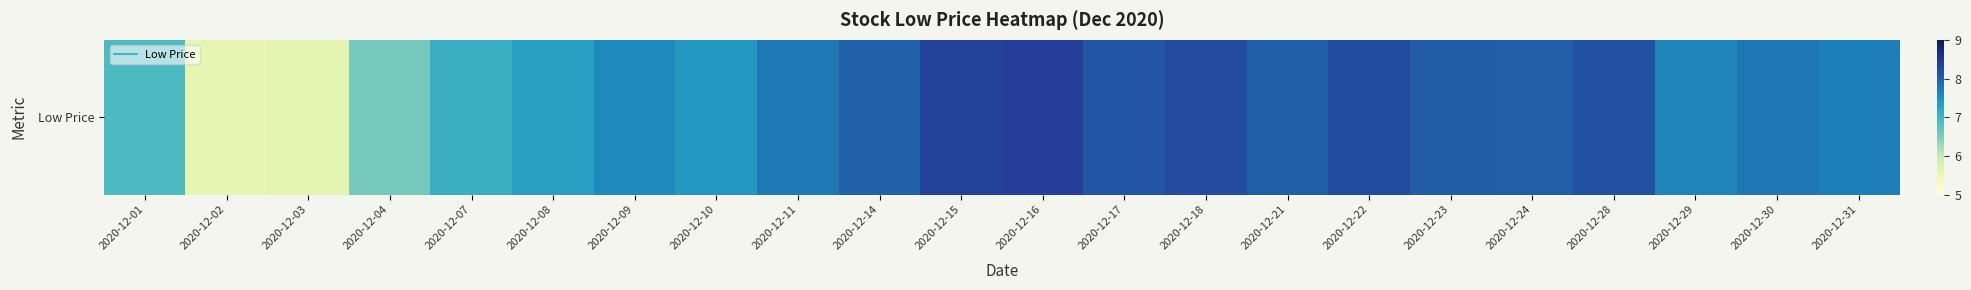

Count the number of data series in this chart.

1